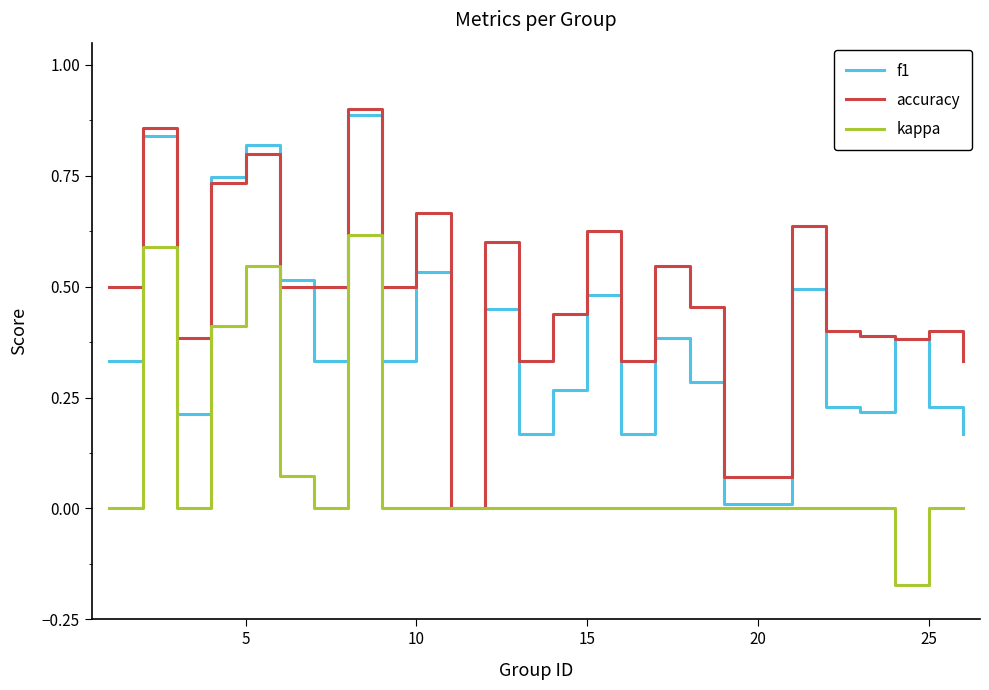

List the series in order of their overall mean, highest first.

accuracy, f1, kappa